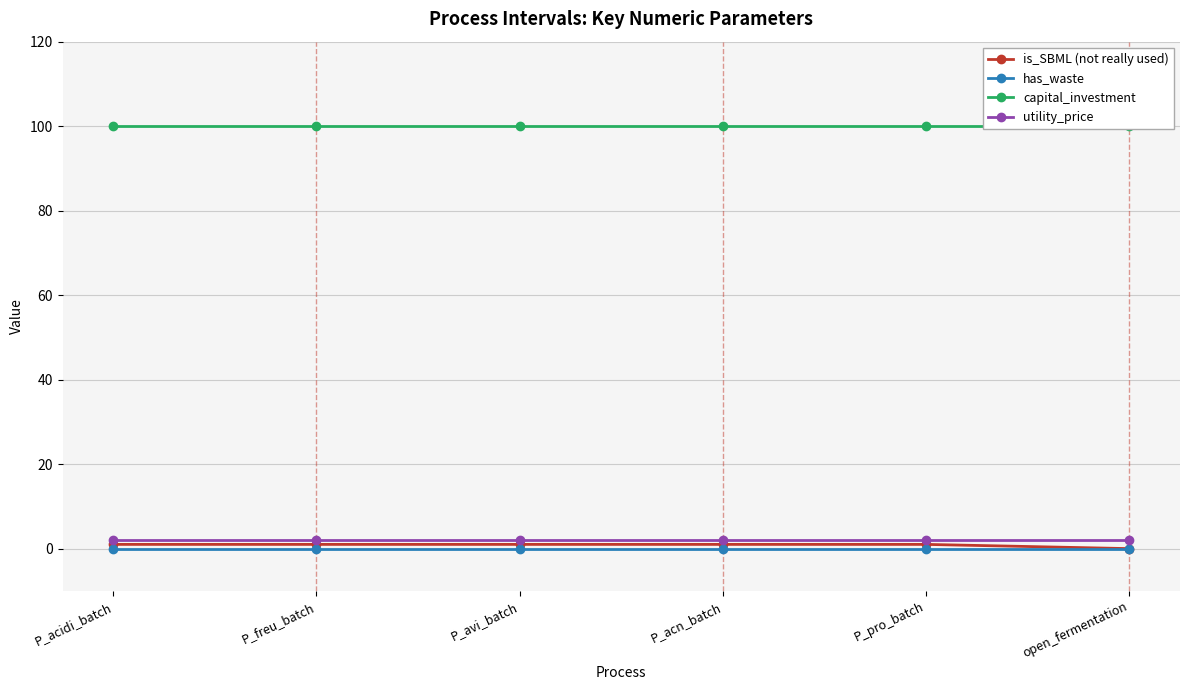

What are all the series names shown in the legend?

is_SBML (not really used), has_waste, capital_investment, utility_price